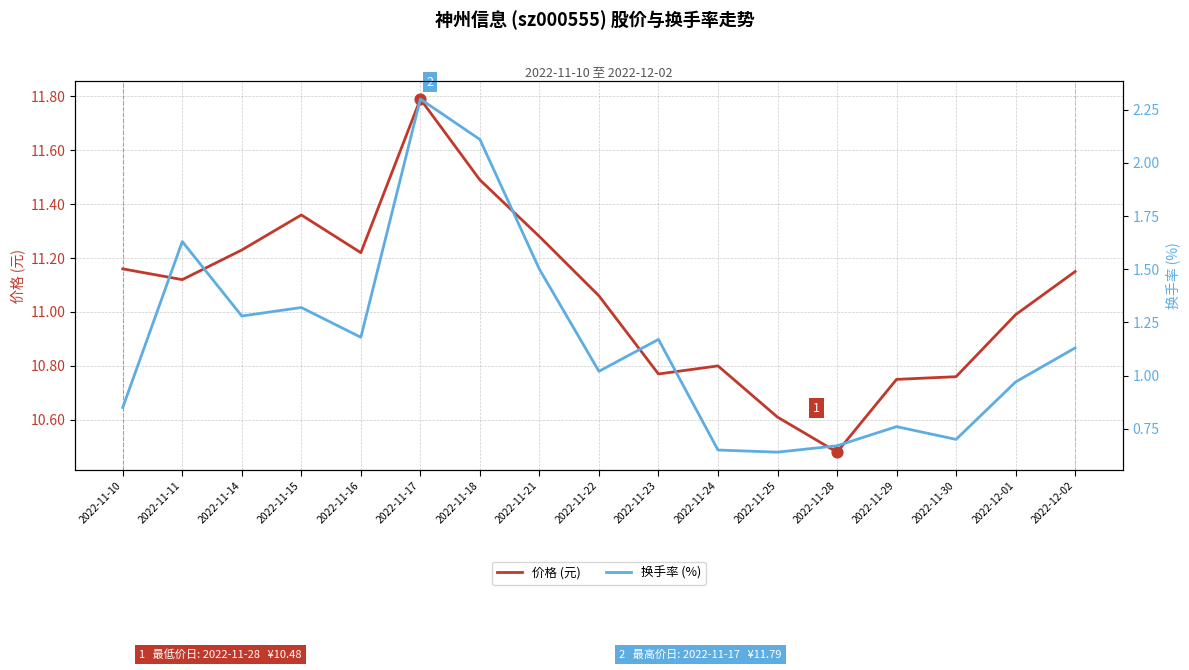

What are all the series names shown in the legend?

价格 (元), 换手率 (%)